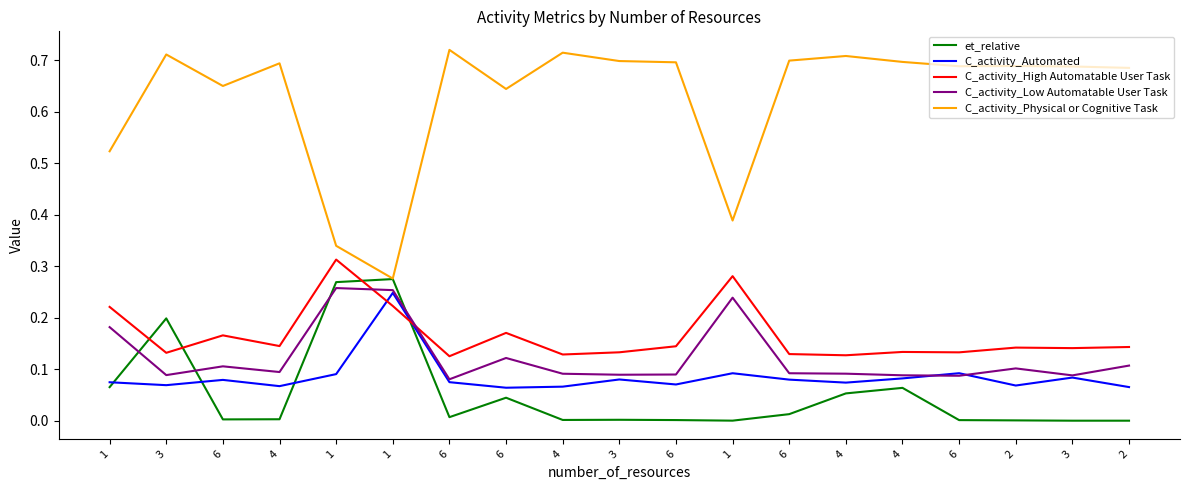

At 6, list the series in order from smallest to largest.

et_relative, C_activity_Automated, C_activity_Low Automatable User Task, C_activity_High Automatable User Task, C_activity_Physical or Cognitive Task